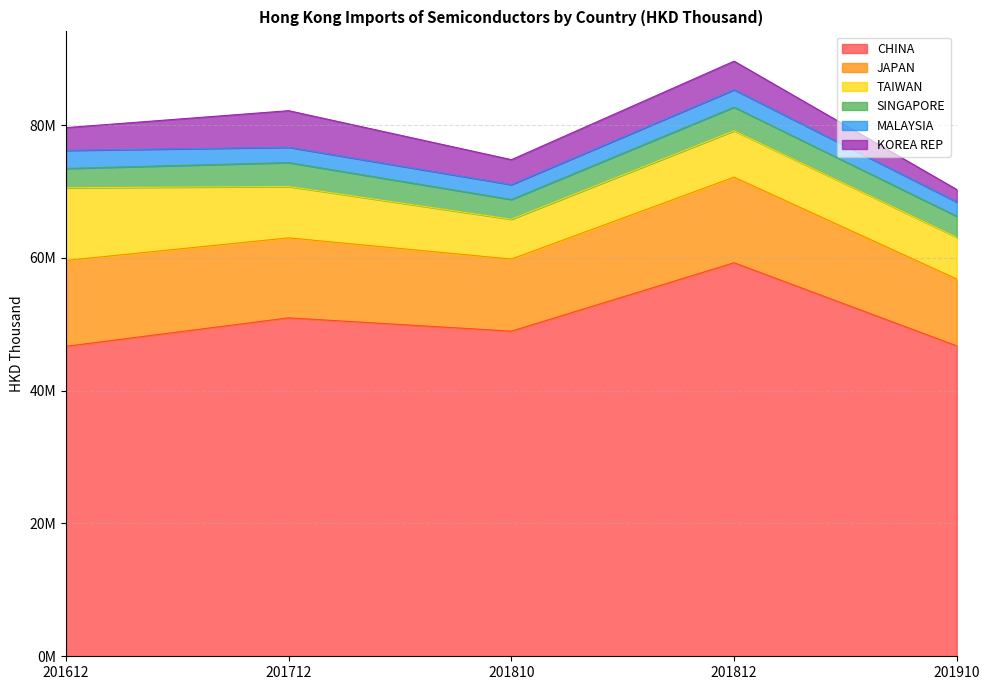

What are all the series names shown in the legend?

CHINA, JAPAN, TAIWAN, SINGAPORE, MALAYSIA, KOREA REP